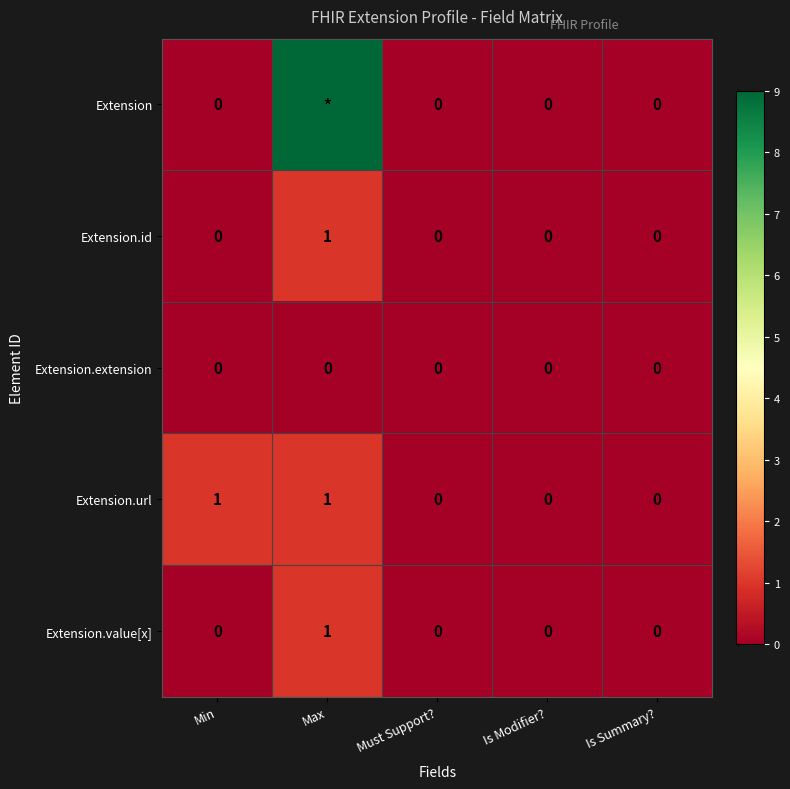

Count the Extension.value[x] values in the range 0 to 1.

5